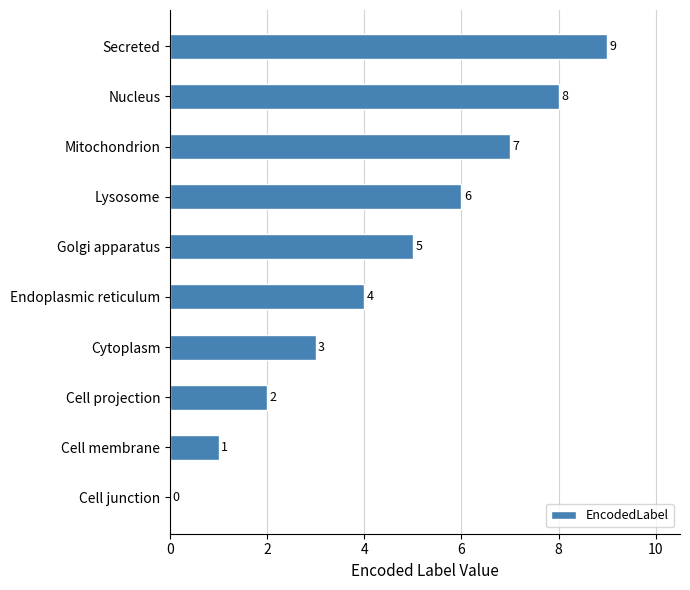

Where is the data nearest to the value 4?

Endoplasmic reticulum